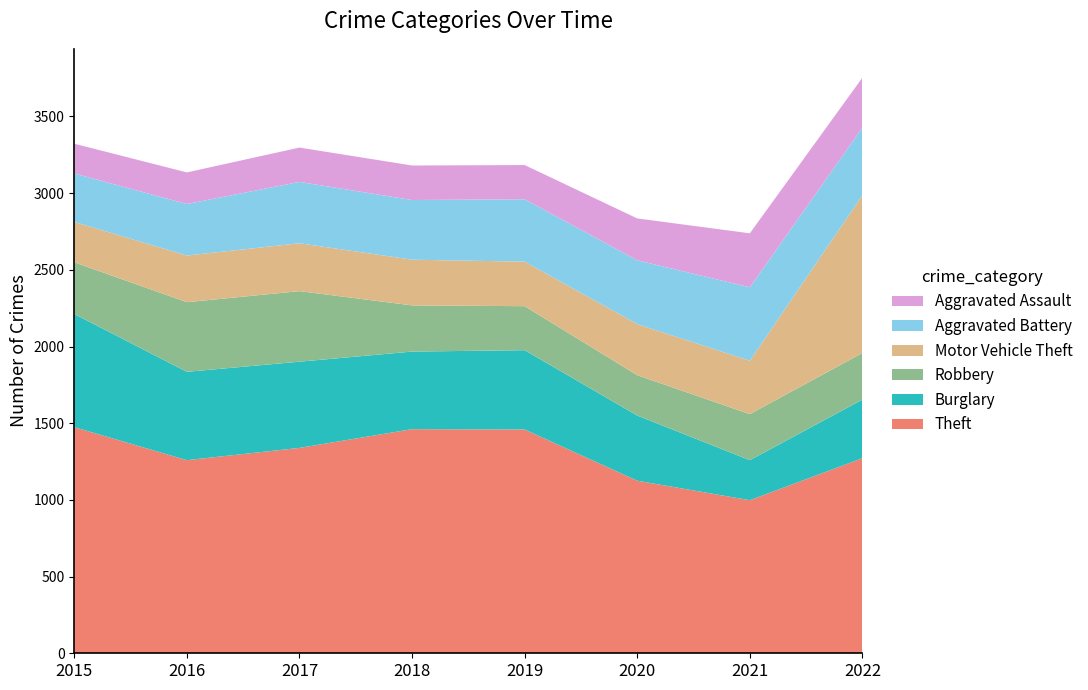

Reading left to right, transcribe all the data shown in this chart.

Theft: 2015=1474	2016=1259	2017=1339	2018=1461	2019=1459	2020=1125	2021=998	2022=1272
Burglary: 2015=738	2016=576	2017=562	2018=506	2019=517	2020=425	2021=261	2022=382
Robbery: 2015=337	2016=454	2017=460	2018=301	2019=287	2020=263	2021=300	2022=304
Motor Vehicle Theft: 2015=263	2016=304	2017=312	2018=298	2019=290	2020=333	2021=348	2022=1028
Aggravated Battery: 2015=316	2016=336	2017=400	2018=389	2019=407	2020=416	2021=479	2022=441
Aggravated Assault: 2015=194	2016=206	2017=224	2018=225	2019=223	2020=273	2021=352	2022=326